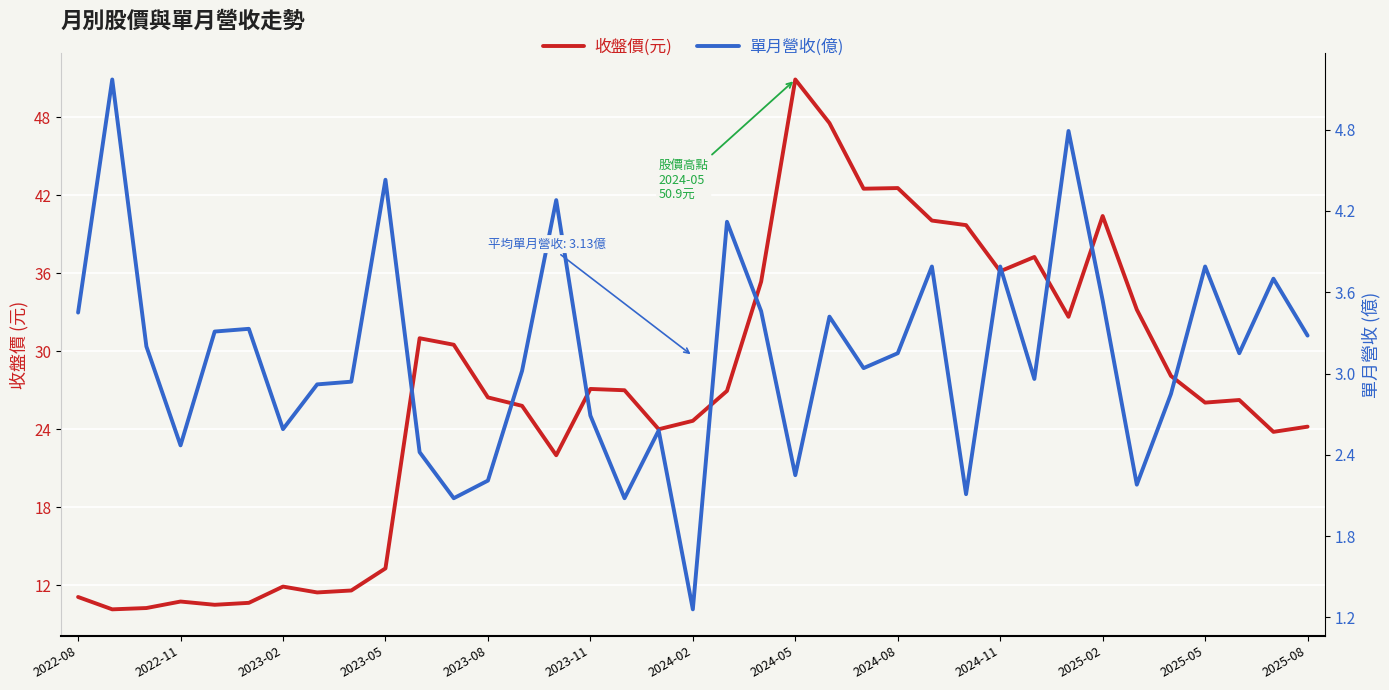

What is the average value of the 單月營收(億) series?

3.1